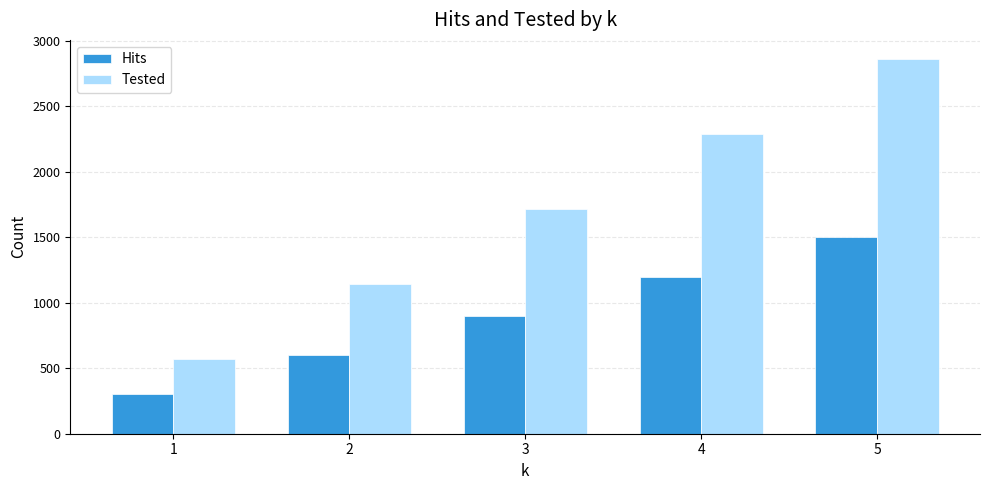

What is the difference between the maximum and second lowest values in the Tested series?

1719